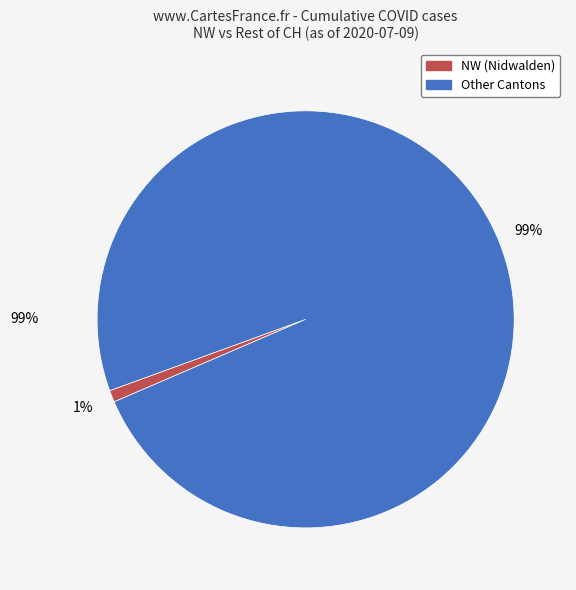

Does 1 account for over 50% of the chart?

No